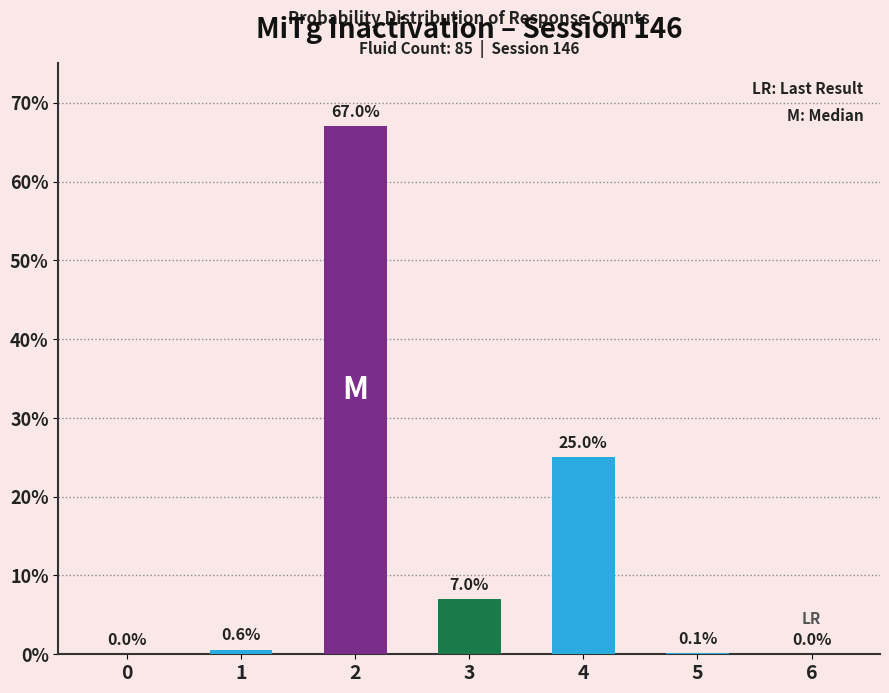

Reading left to right, what are all the values shown in this chart?

0.0	0.6	67.0	7.0	25.0	0.1	0.0